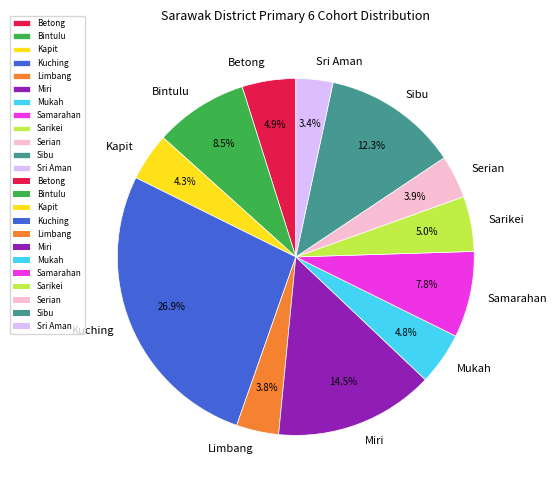

Is there a majority slice in this chart?

No